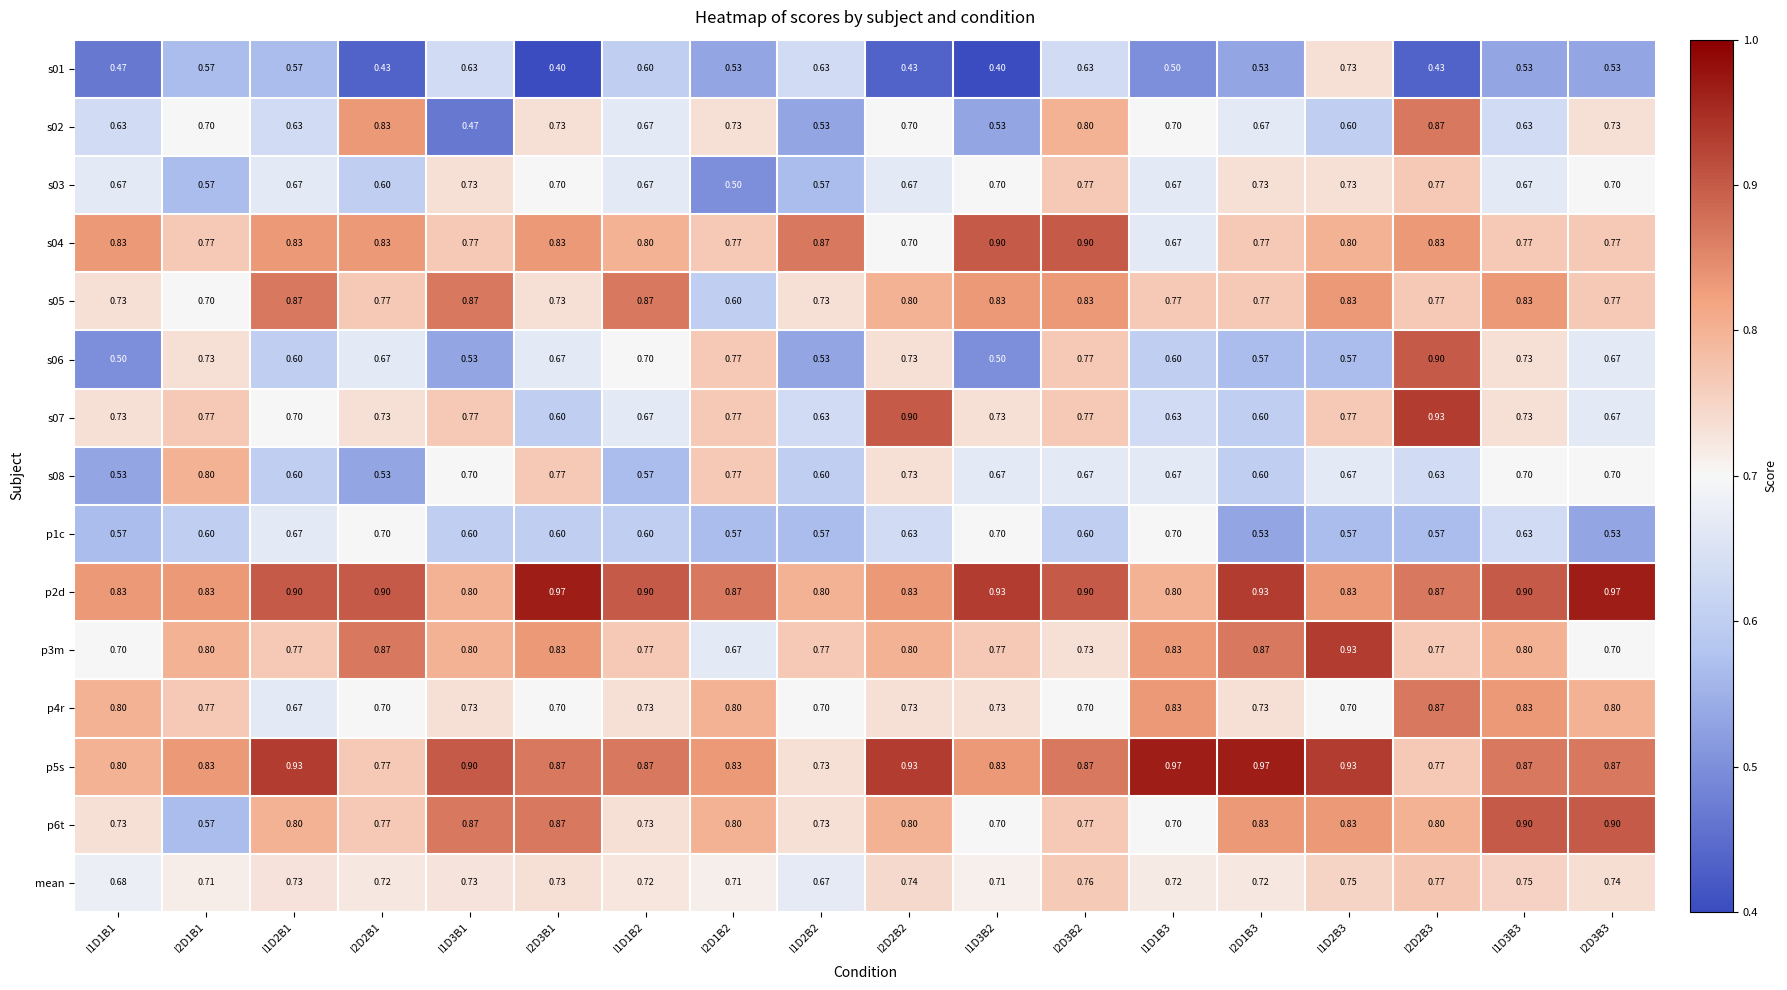

Is the value of s05 at I1D2B2 greater than the value of mean at I1D3B2?

Yes